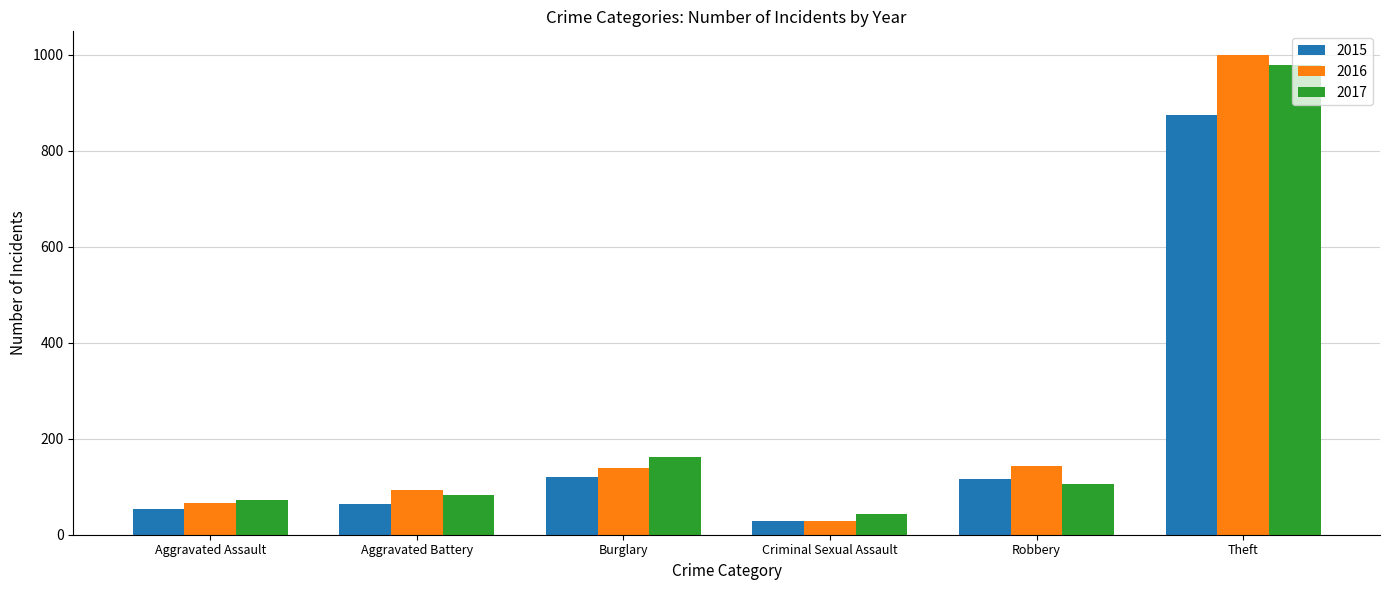

Which series has the largest range (max minus min)?

2016